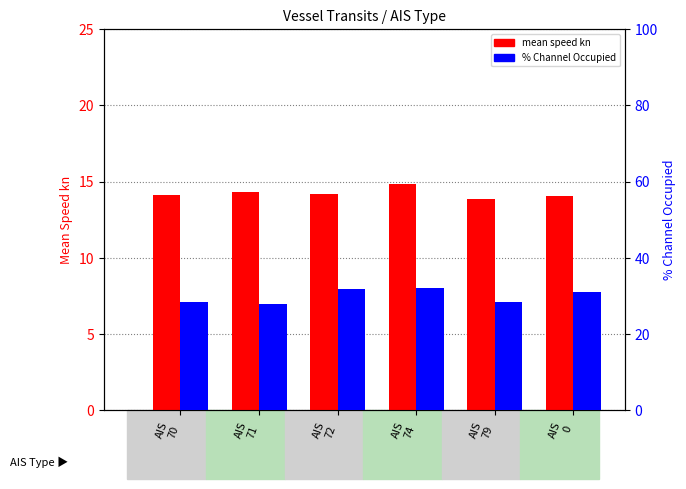

How many values in the % Channel Occupied series are below 30?

3